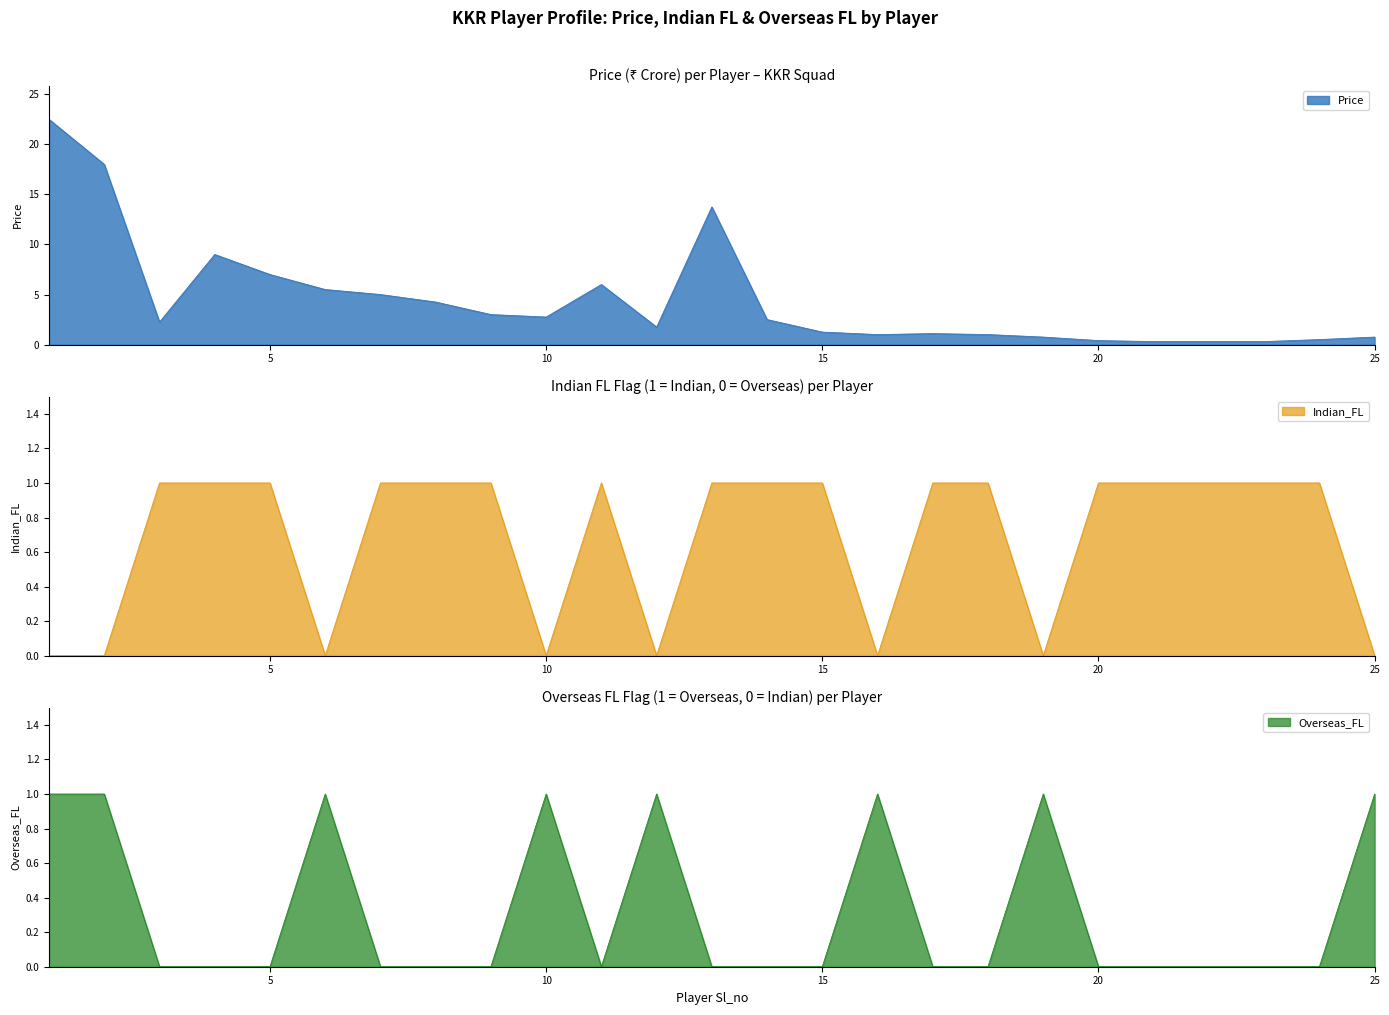

Reading right to left, extract all data points from this chart.

Price: 0.8	0.5	0.3	0.3	0.3	0.4	0.8	1.0	1.1	1.0	1.2	2.5	13.8	1.8	6.0	2.8	3.0	4.2	5.0	5.5	7.0	9.0	2.2	18.0	22.5
Indian_FL: 0.0	1.0	1.0	1.0	1.0	1.0	0.0	1.0	1.0	0.0	1.0	1.0	1.0	0.0	1.0	0.0	1.0	1.0	1.0	0.0	1.0	1.0	1.0	0.0	0.0
Overseas_FL: 1.0	0.0	0.0	0.0	0.0	0.0	1.0	0.0	0.0	1.0	0.0	0.0	0.0	1.0	0.0	1.0	0.0	0.0	0.0	1.0	0.0	0.0	0.0	1.0	1.0